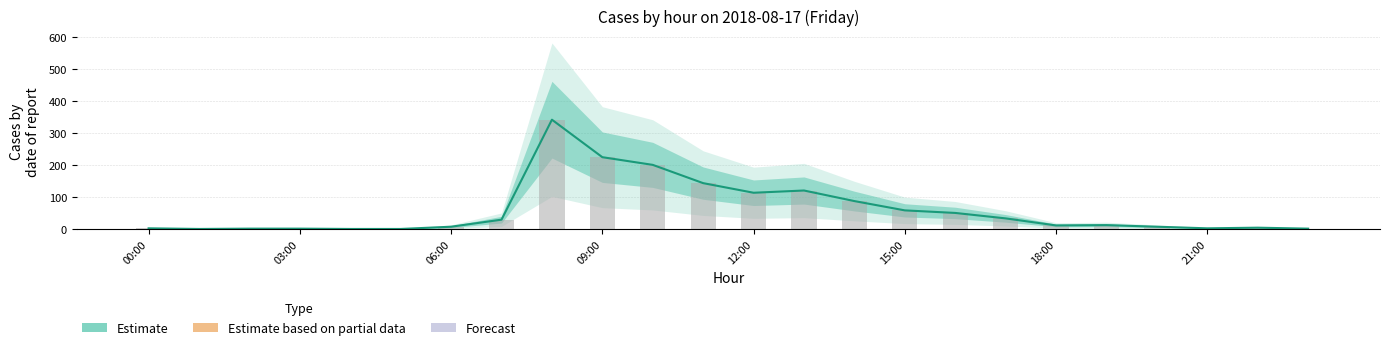

What is the sum of the number values at 18:00 and 13?

129